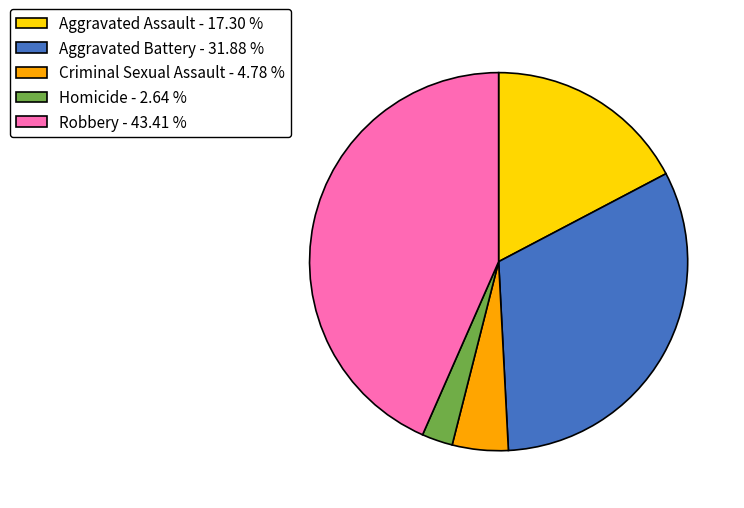

Does Robbery - 43.41 % account for over 50% of the chart?

No